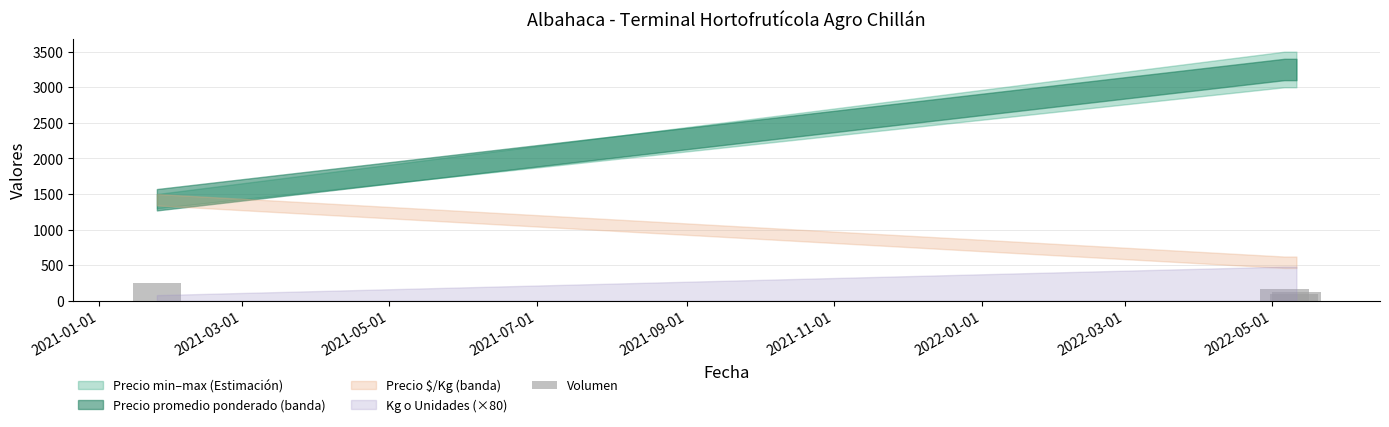

What is the average value?

158